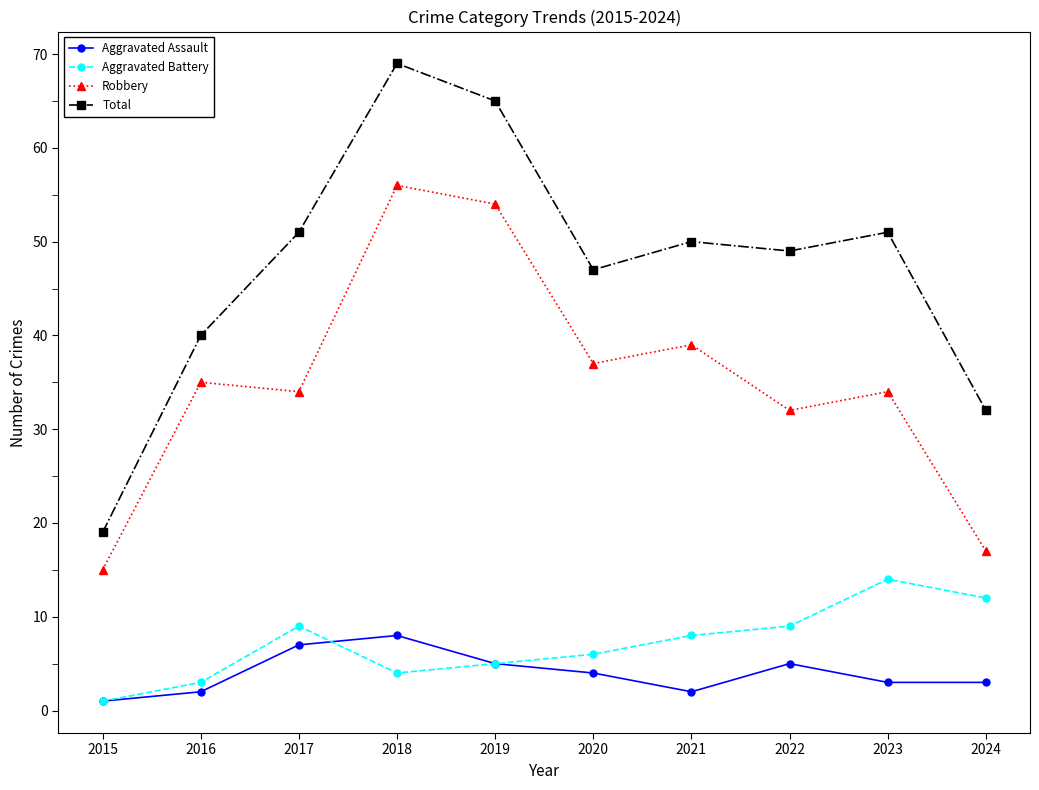

Which series has the widest spread of values?

Total